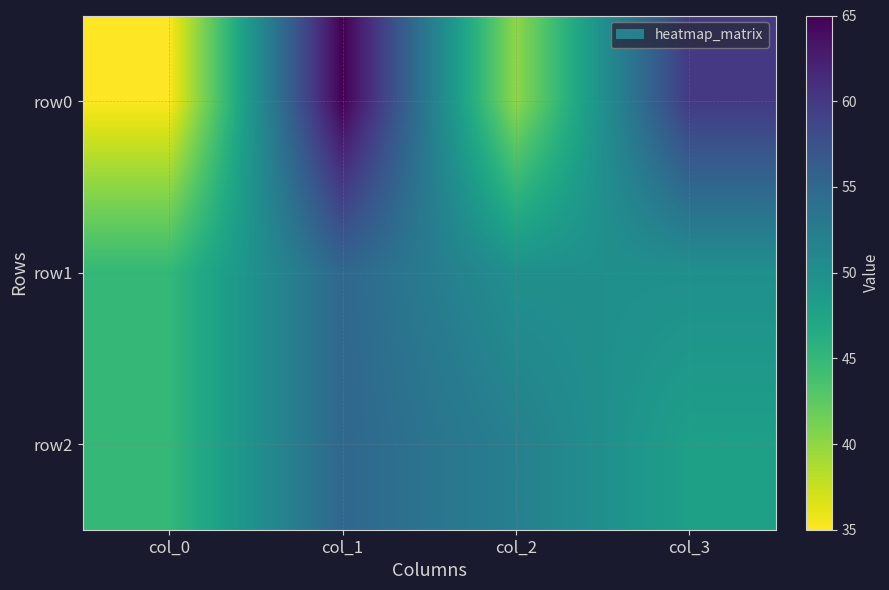

What is the spread (max minus min) of values at col_0?

10